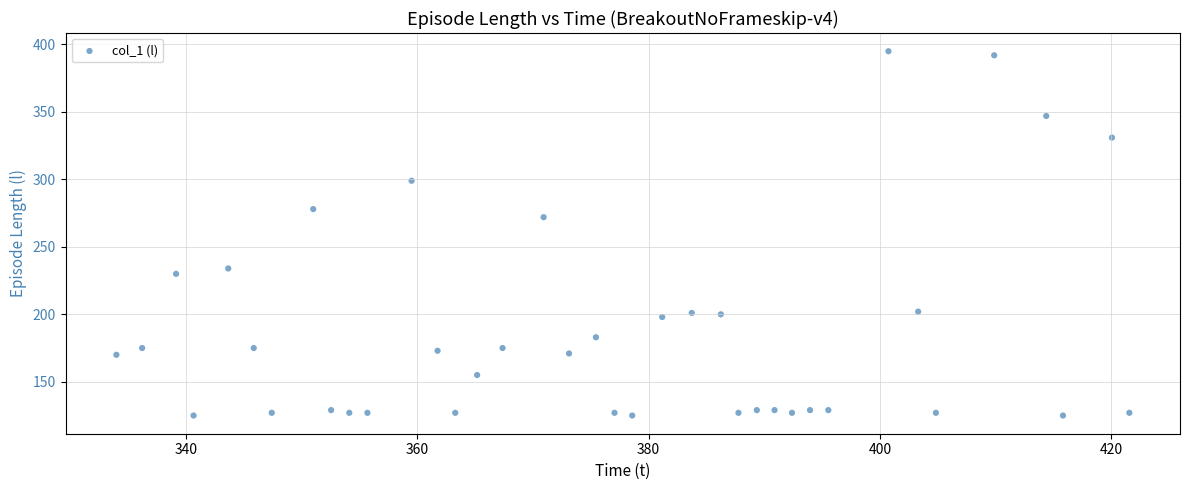

What Y value in the scatter plot is closest to 260?

272